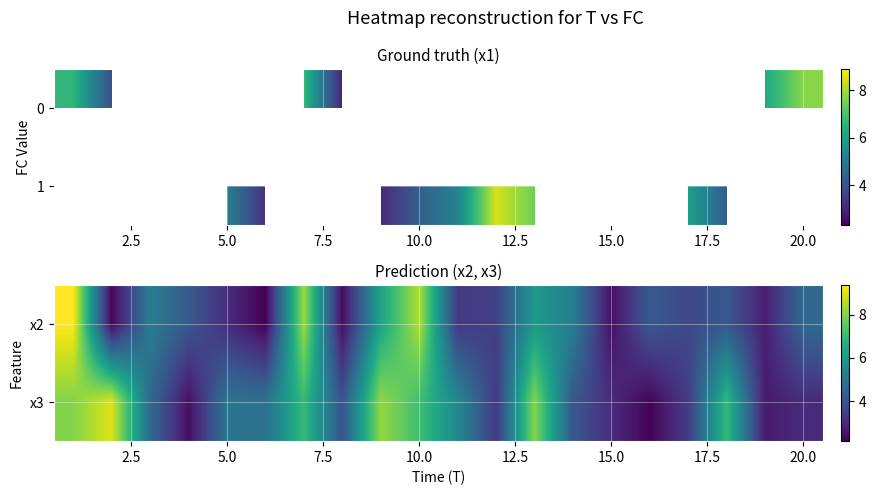

Reading left to right, transcribe all the data shown in this chart.

x2: 9.4	2.2	5.2	4.2	3.1	2.1	8.3	2.4	6.3	8.5	3.3	3.5	6.0	5.2	2.4	4.1	3.7	4.1	2.8	4.6
x3: 8.0	9.0	4.6	2.4	4.9	4.8	7.0	4.0	8.2	7.2	5.5	3.3	8.1	4.1	3.1	2.2	3.4	7.0	2.7	3.0